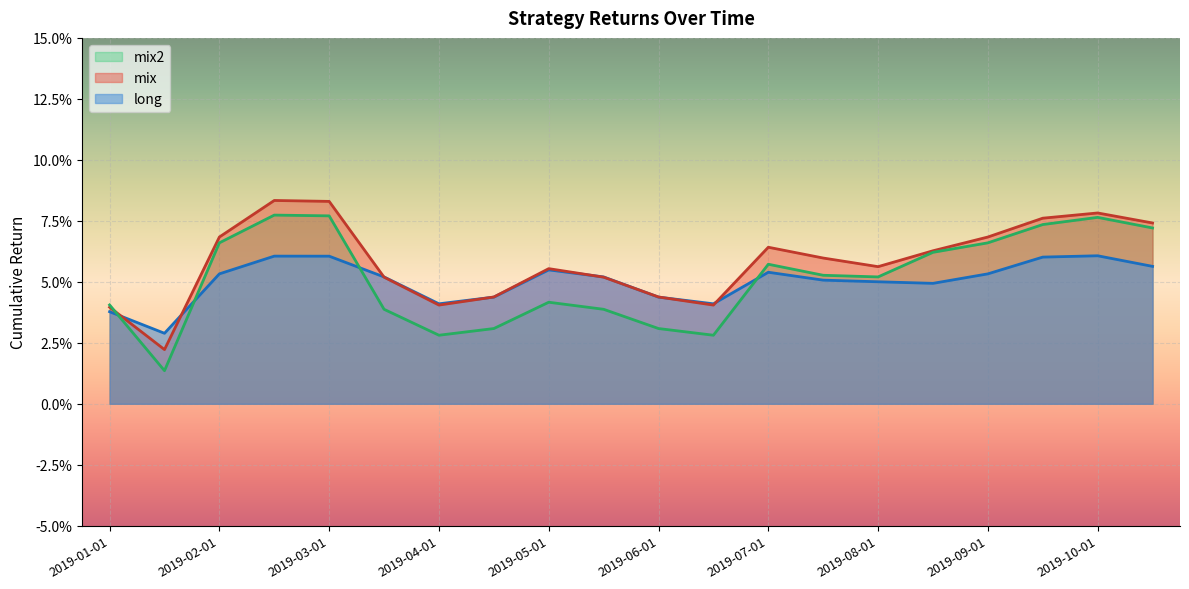

What position from the right is 2019-02-15?

17